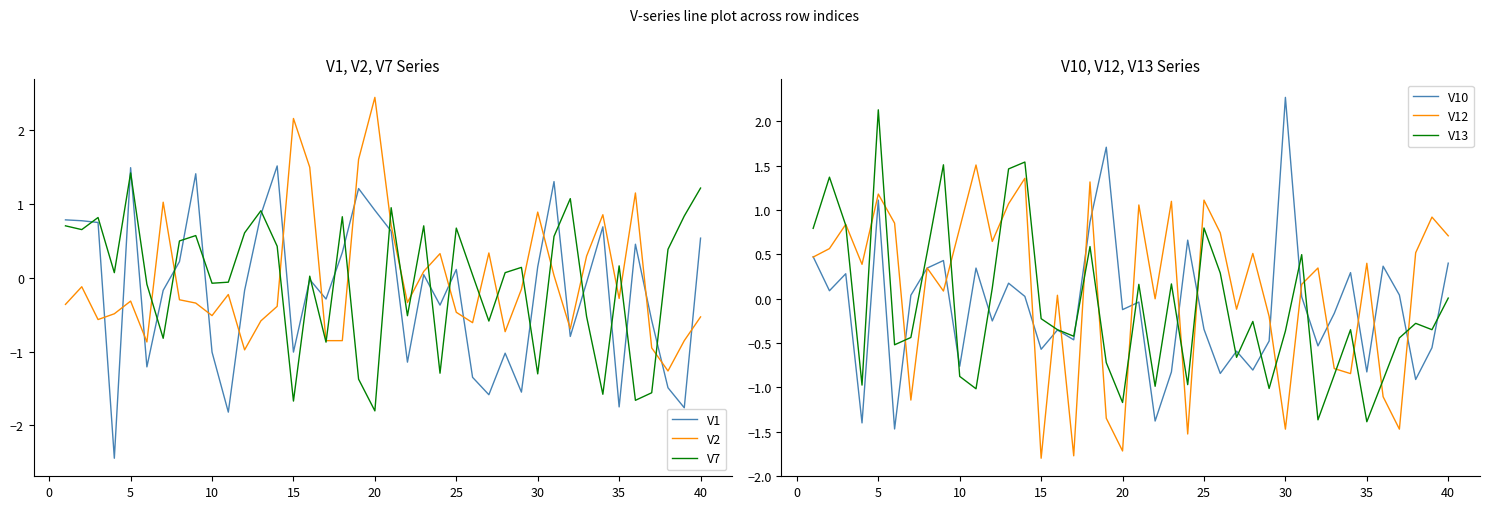

How many intersections are there between V13 and V7?

19